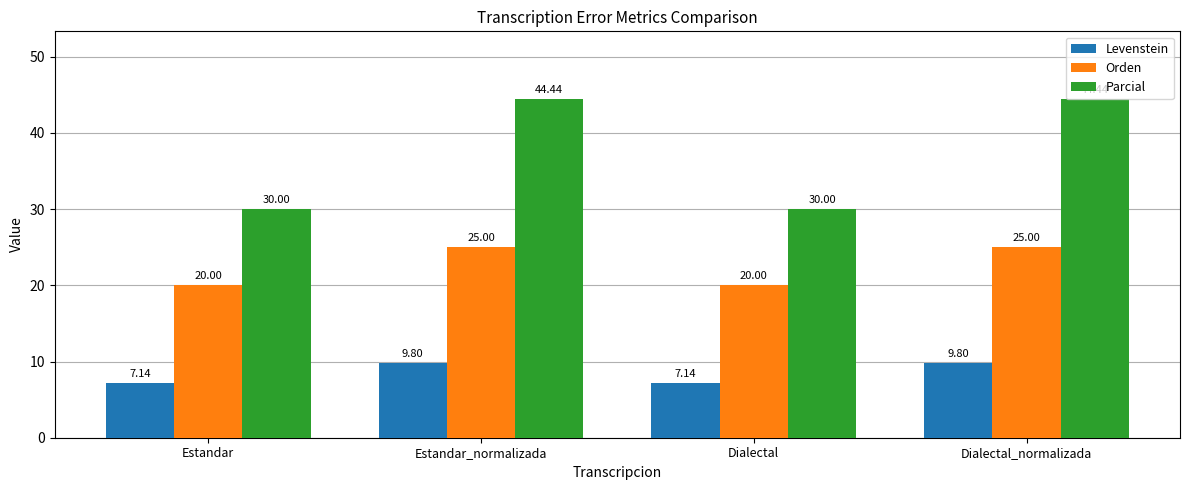

Is it true that Levenstein equals 2.3 at Dialectal?

False